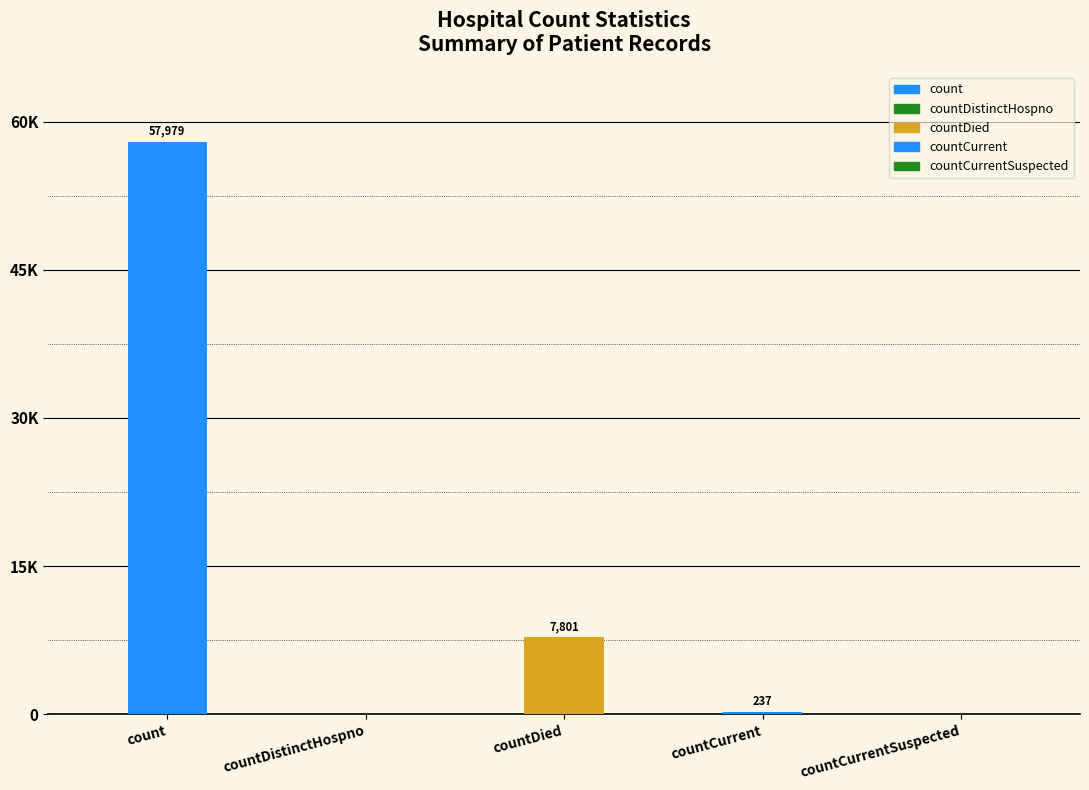

What is the greatest value displayed?

57979